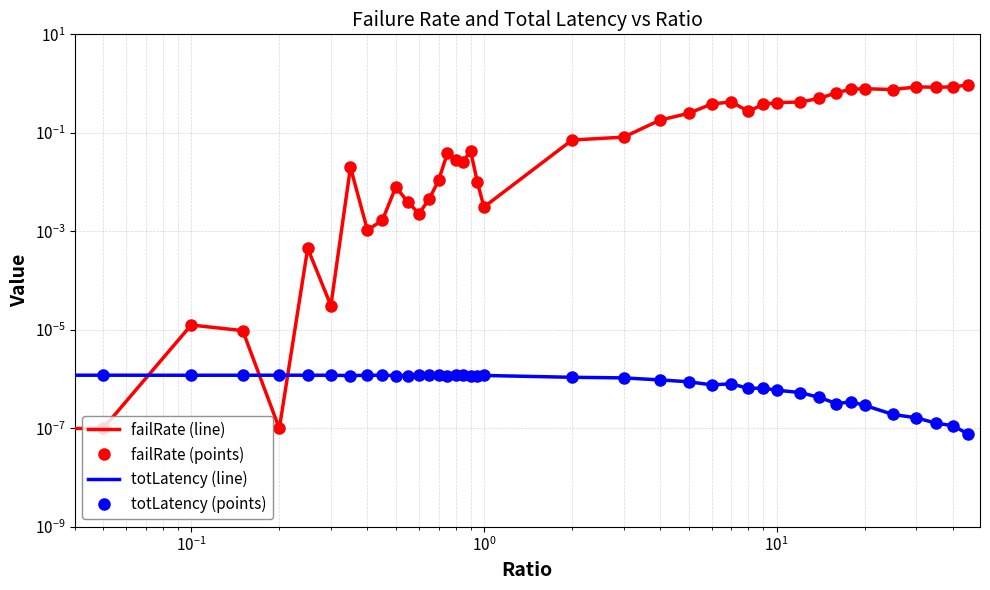

True or false: totLatency has a value of 0.0 at 7.

False